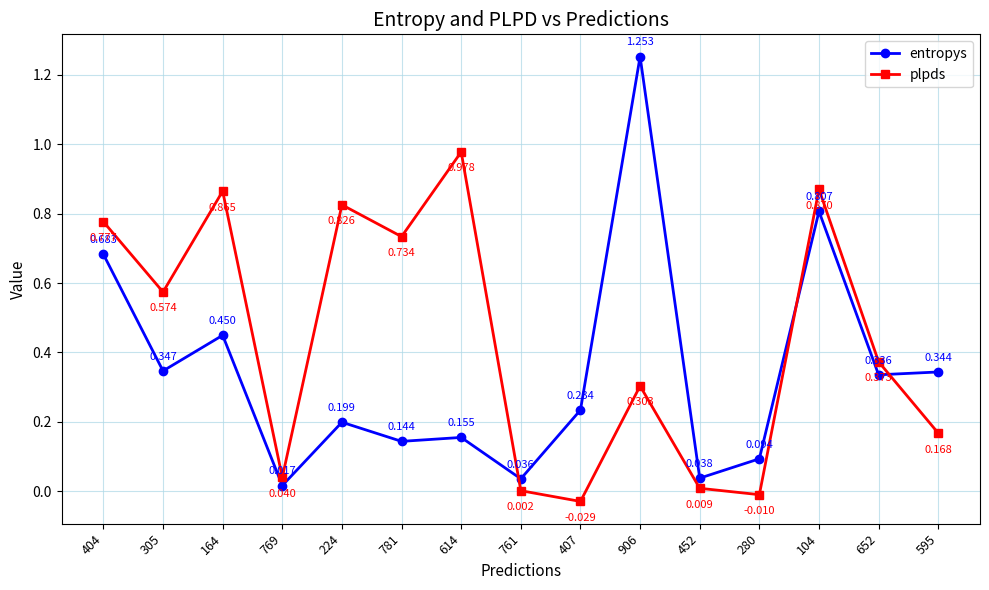

Does the chart display data point markers on the line(s)?

Yes